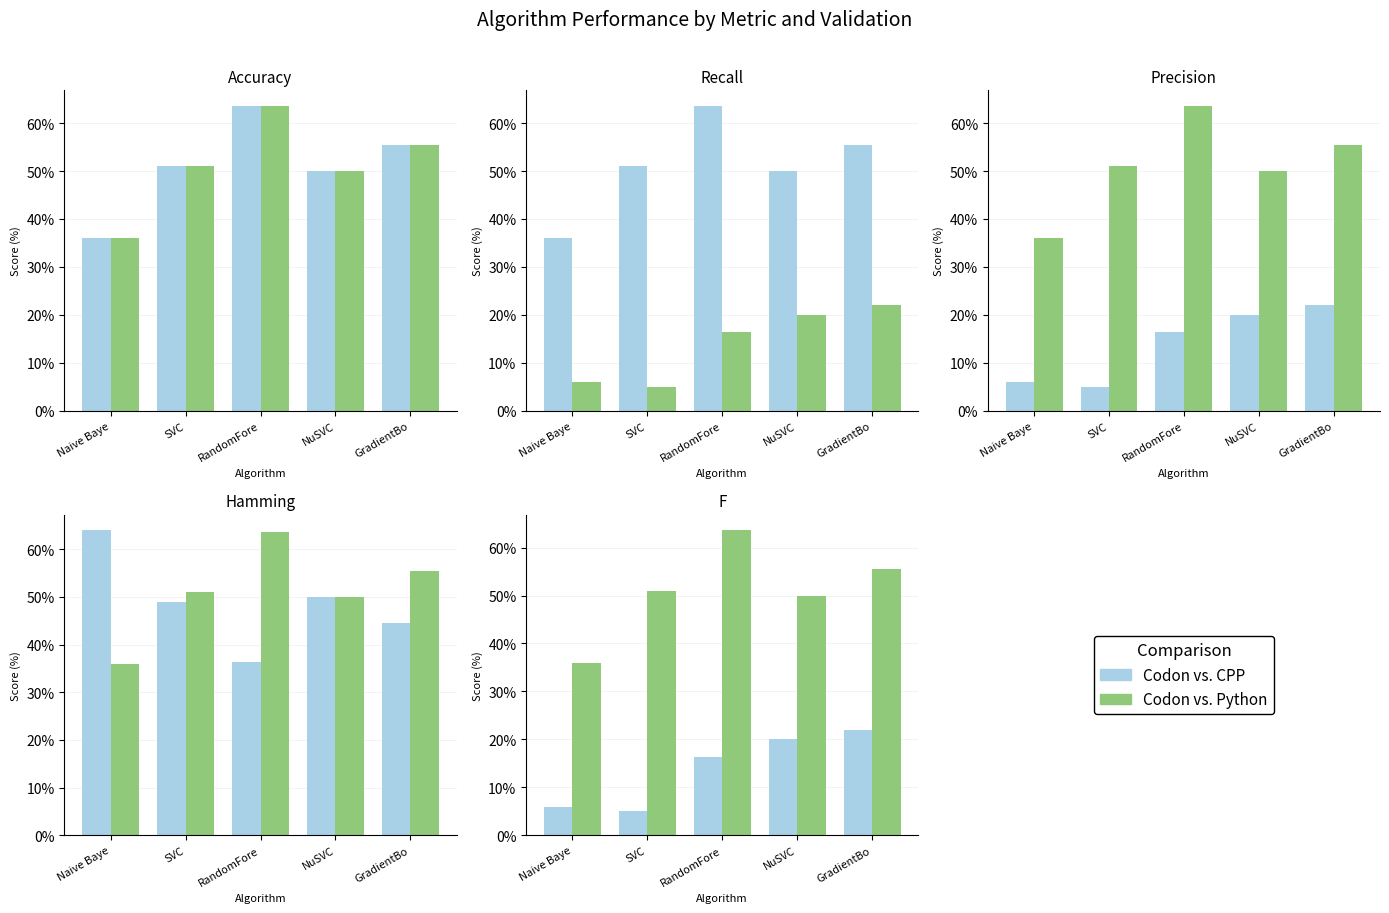

How many distinct data groups are displayed?

2